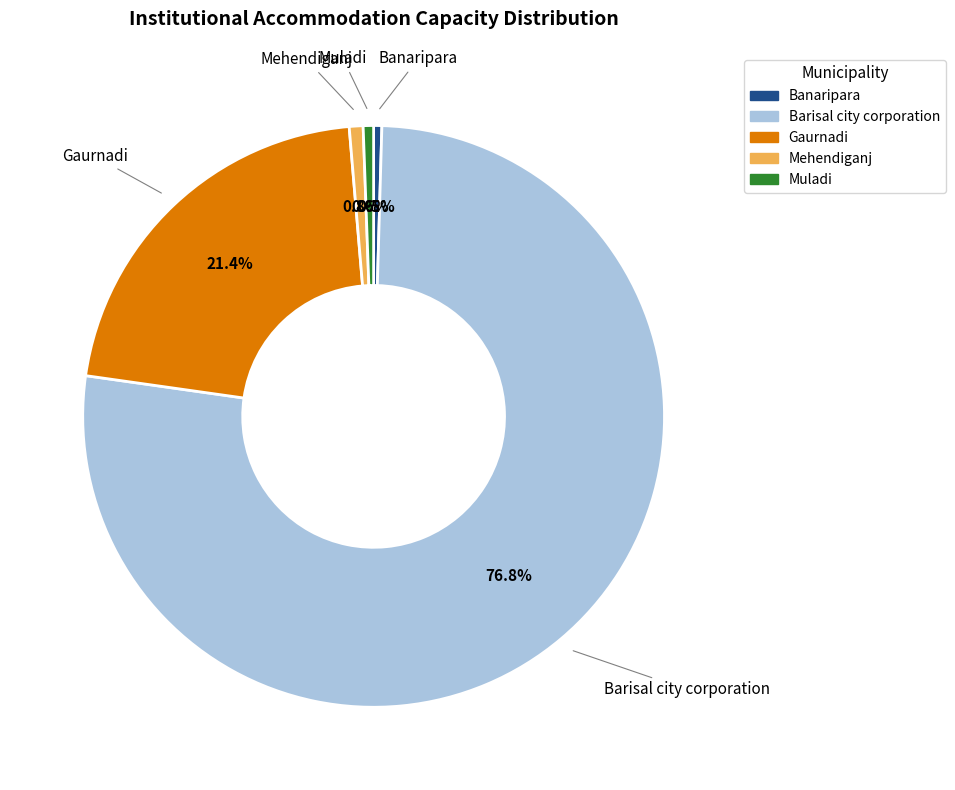

To the nearest percent, what is the average slice percentage?

20%